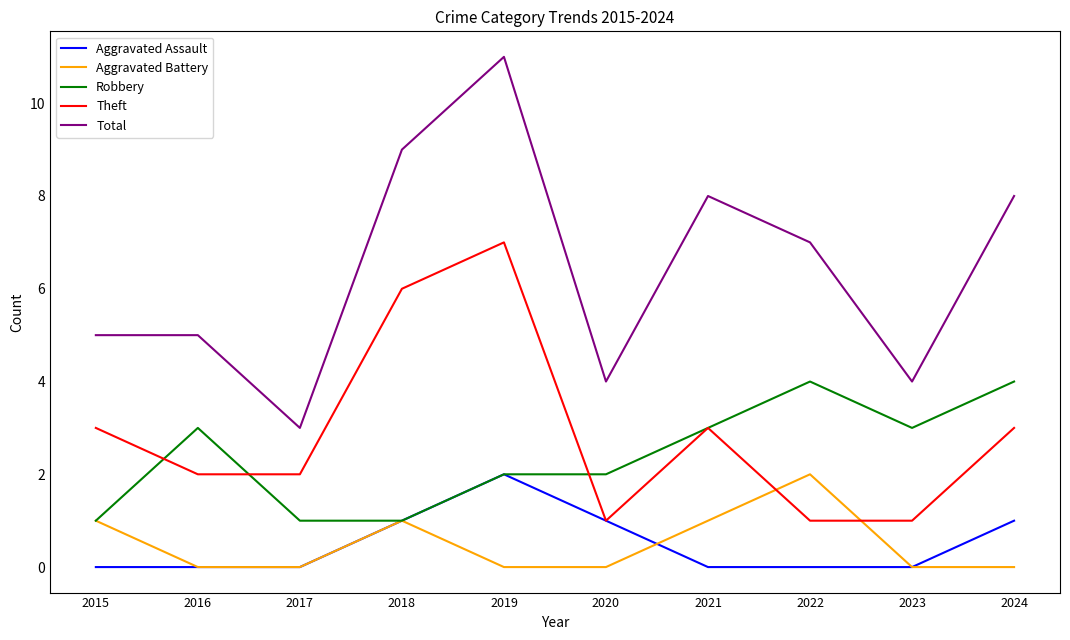

Reading left to right, extract all data points from this chart.

Aggravated Assault: 0	0	0	1	2	1	0	0	0	1
Aggravated Battery: 1	0	0	1	0	0	1	2	0	0
Robbery: 1	3	1	1	2	2	3	4	3	4
Theft: 3	2	2	6	7	1	3	1	1	3
Total: 5	5	3	9	11	4	8	7	4	8